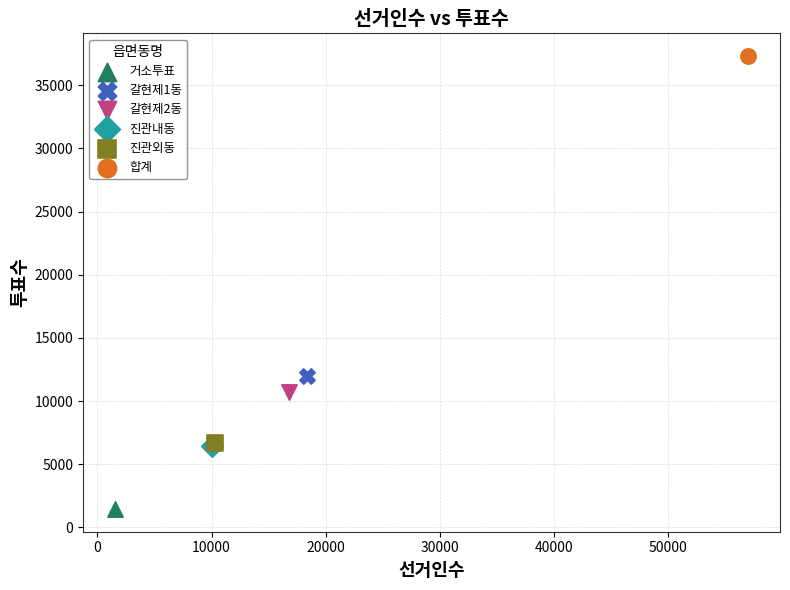

Which series contains the highest Y value?

합계